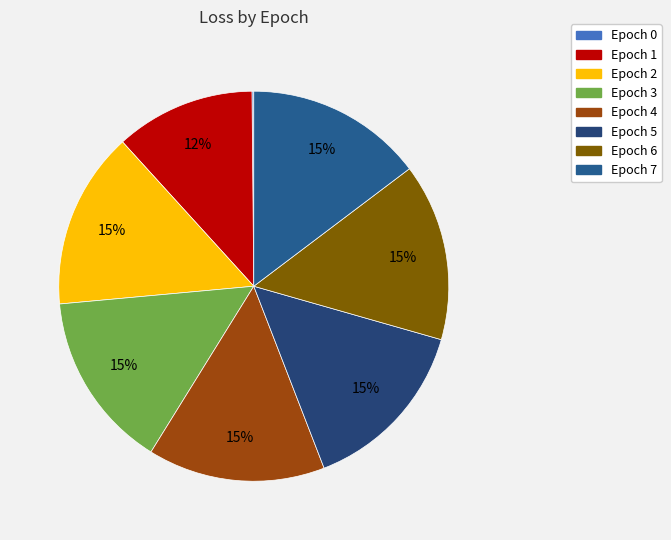

What is the largest slice in the pie chart?

2